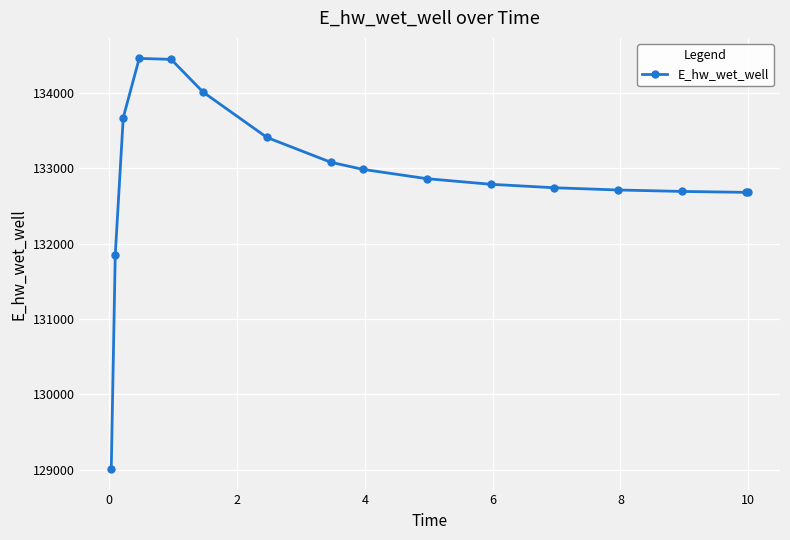

What is the maximum value shown in the chart?

134460.3